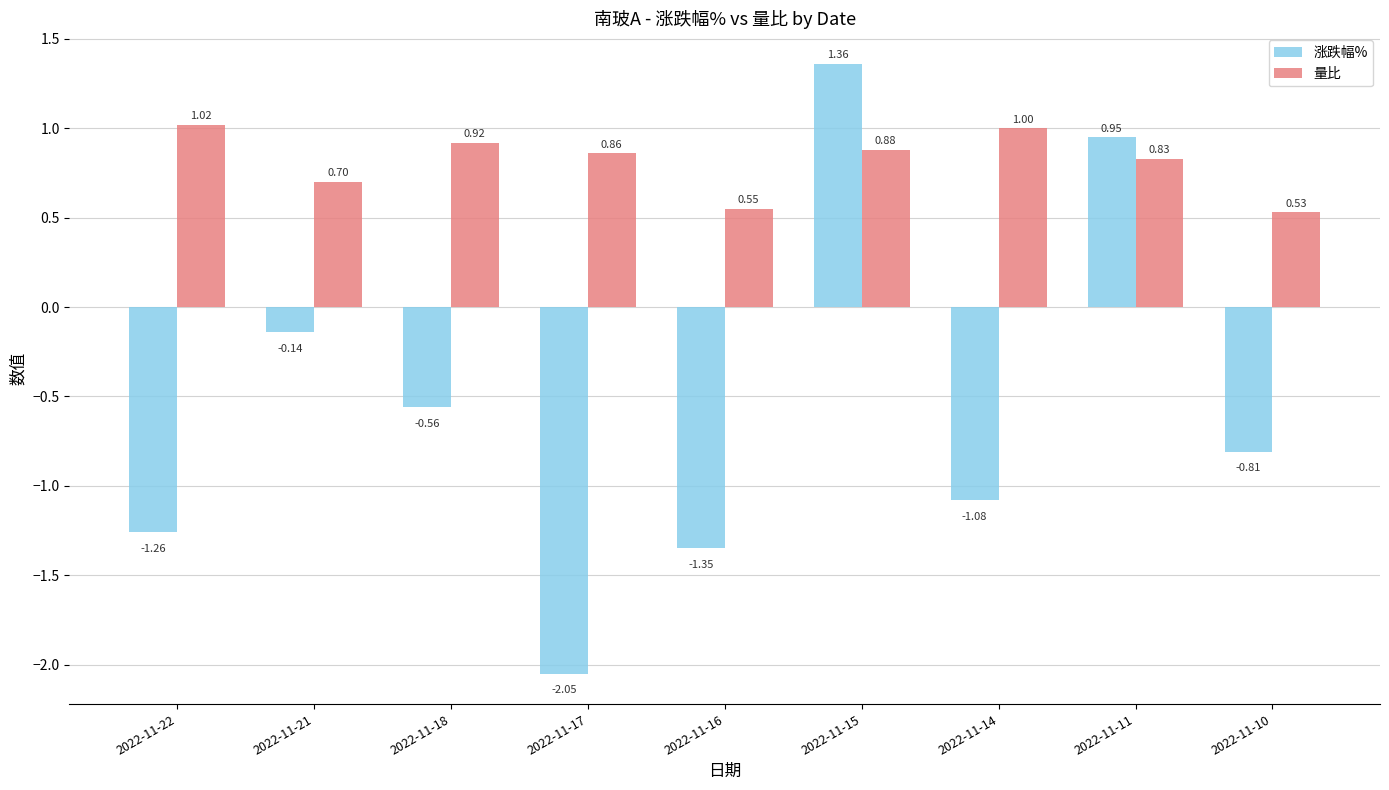

What is the sum of all 量比 values?

7.3